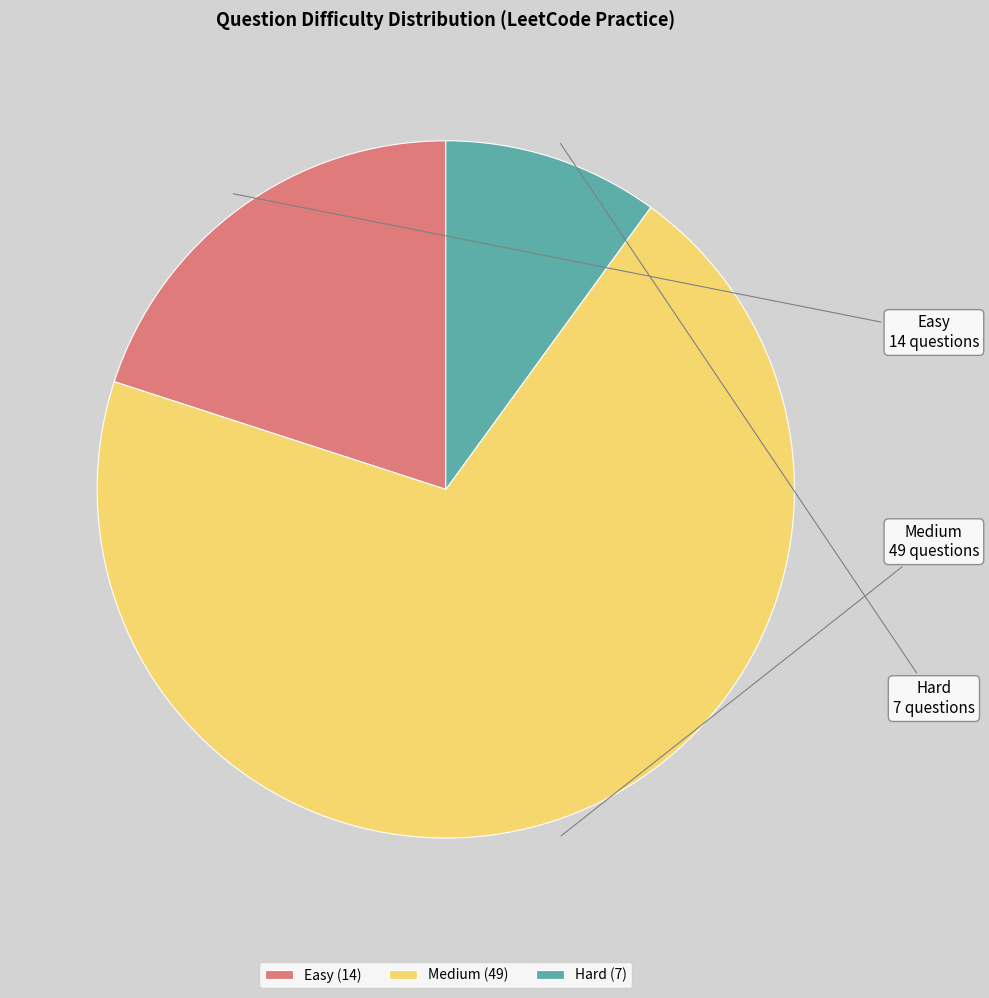

Is the sum of Medium and Easy greater than half?

Yes